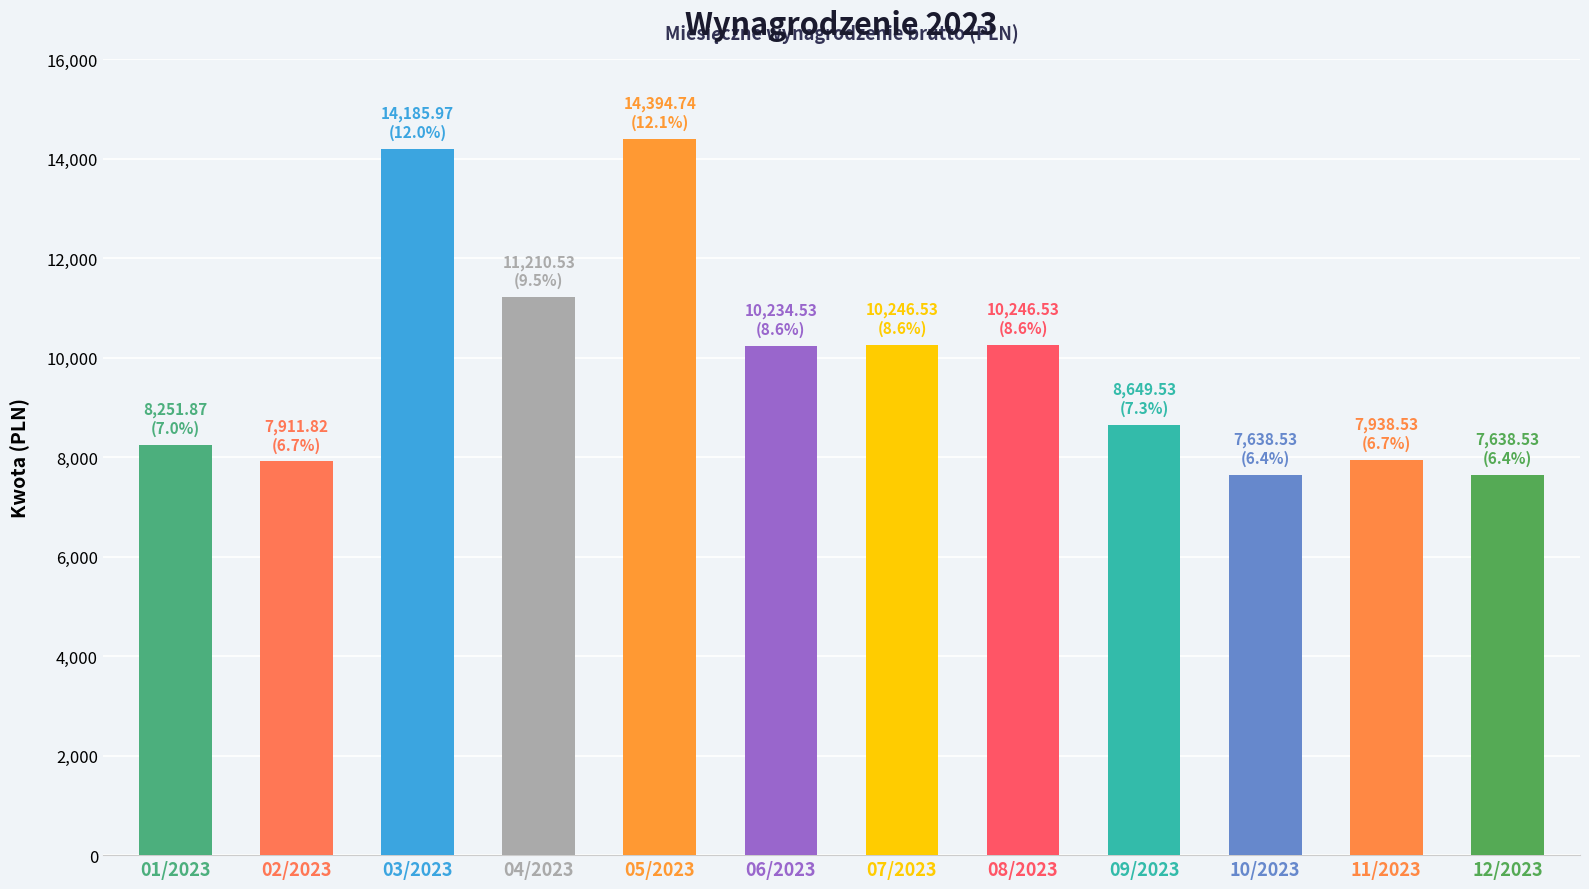

What is the value of the 3rd bar from the left?

14186.0